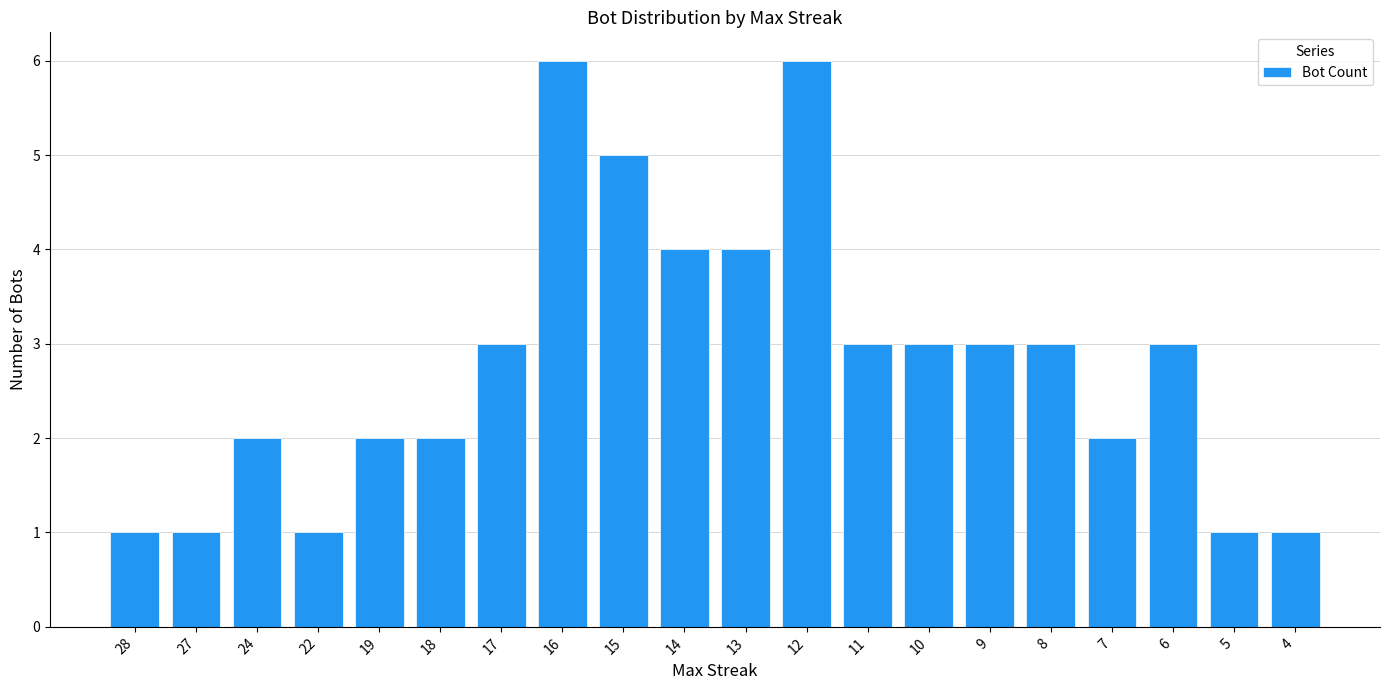

Which has a higher value, 13 or 11?

13